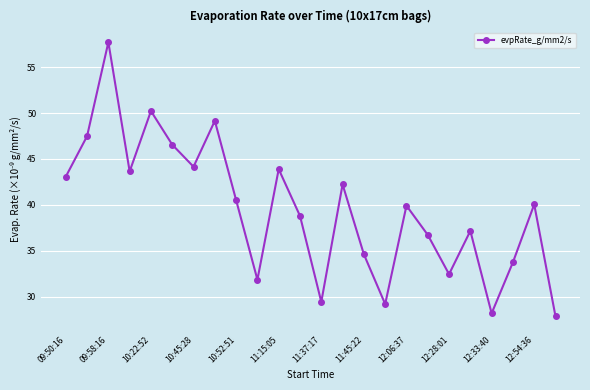

What is the minimum value shown in the chart?

27.9